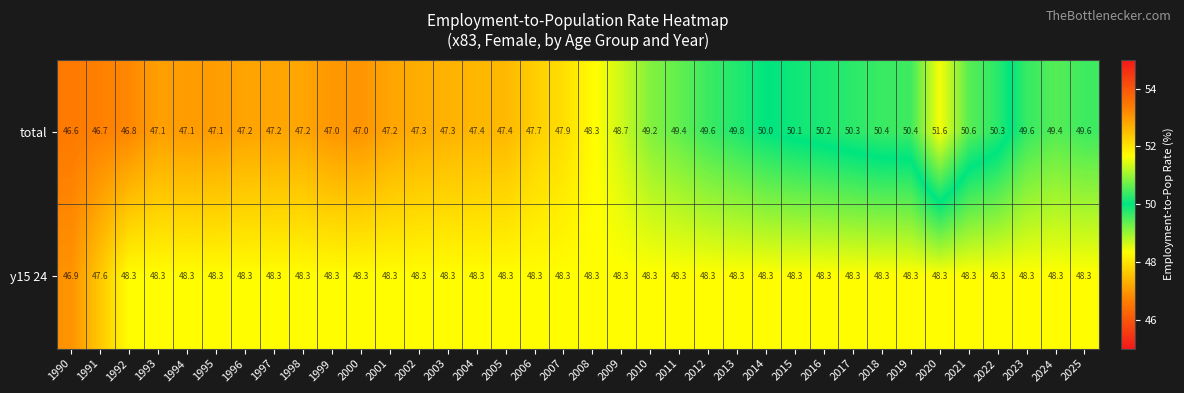

Rank the series by their maximum value, from highest to lowest.

total, y15 24